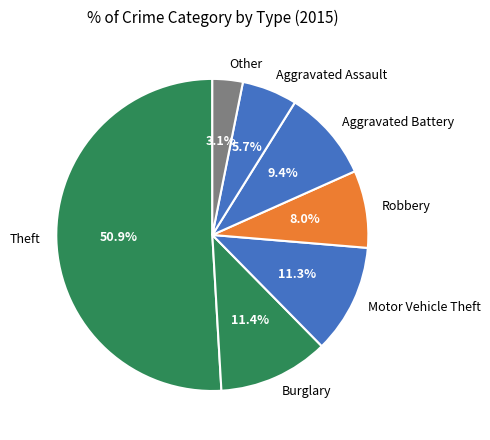

To the nearest percent, what is the average slice percentage?

14%